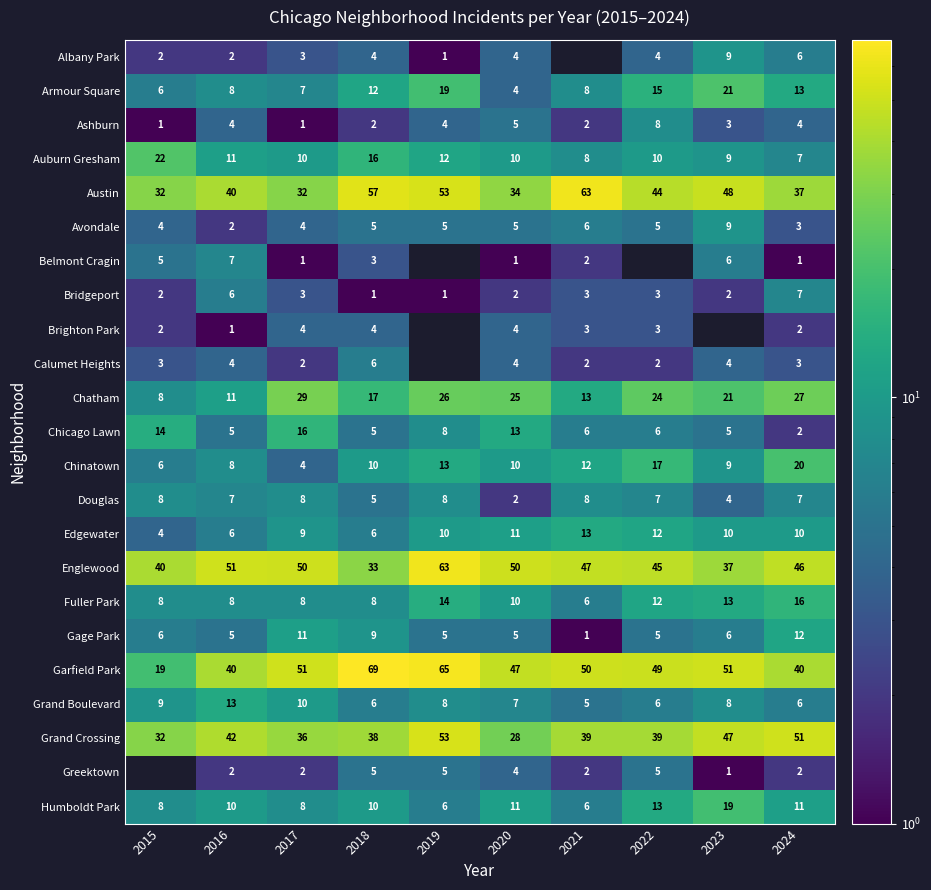

Where is Garfield Park nearest to the value 44?

2020